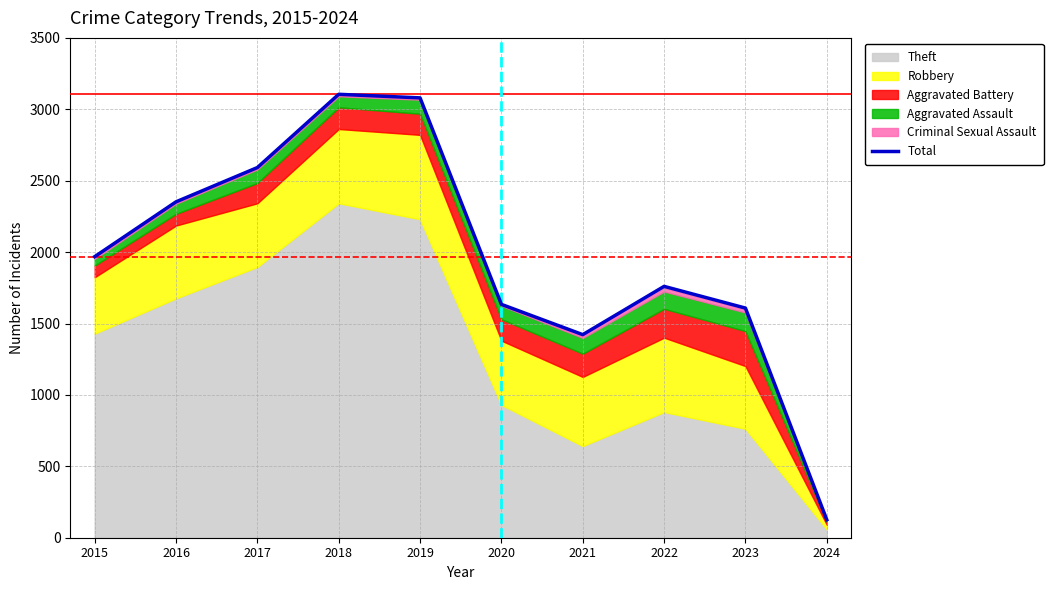

List the labels in order of value, largest first.

2018, 2019, 2017, 2016, 2015, 2022, 2020, 2023, 2021, 2024